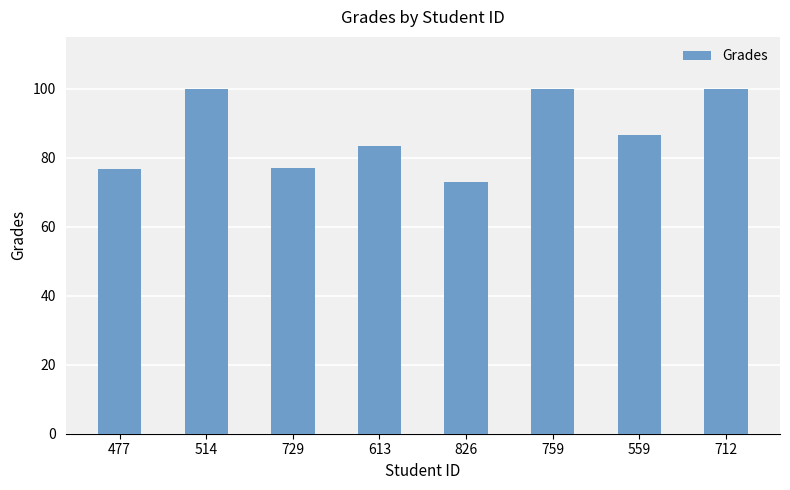

Is it true that the value at 613 is 138.0?

False